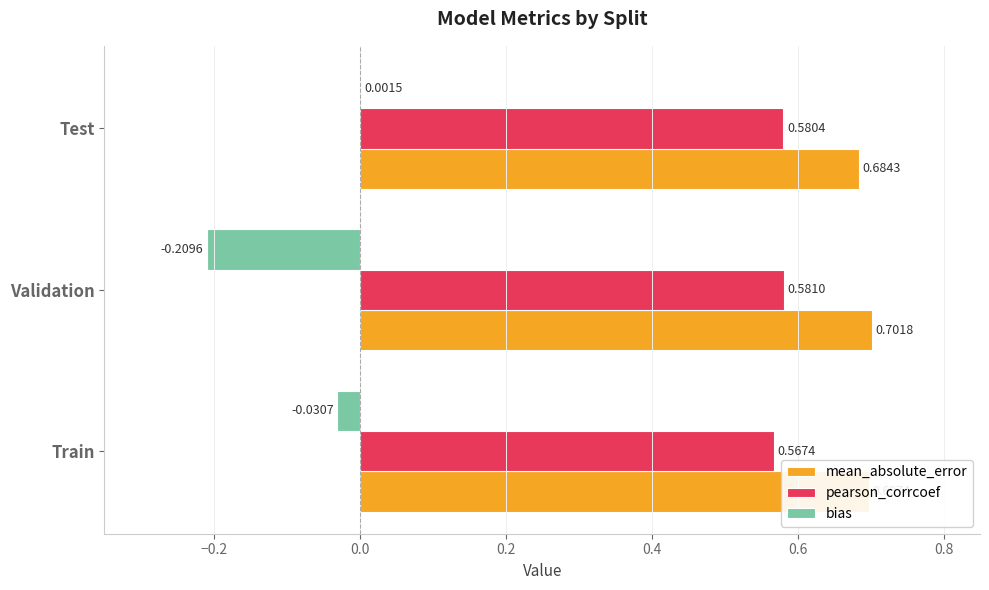

Between Train and Test, which series saw the biggest shift?

bias